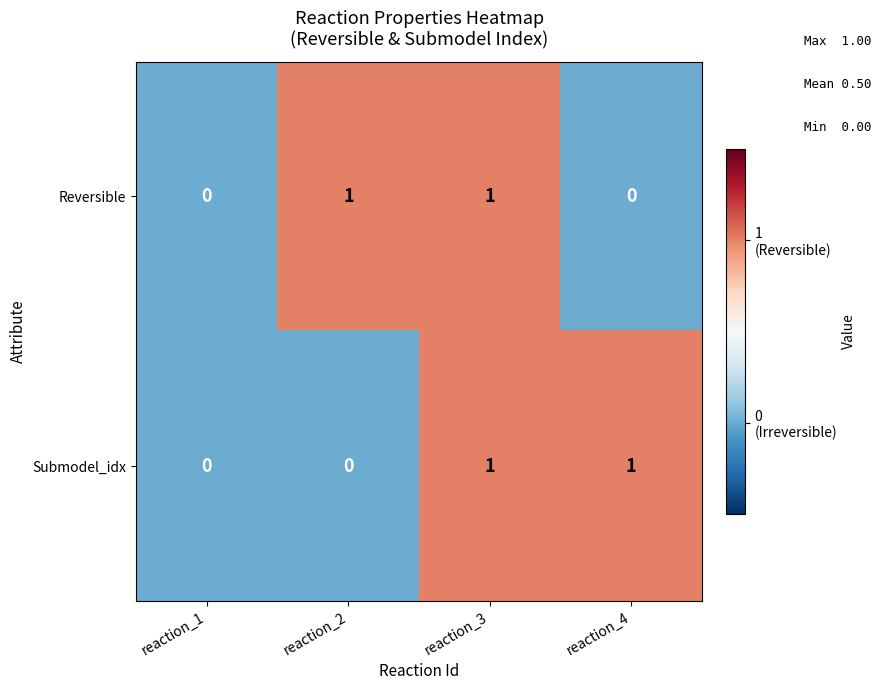

How many Reversible values are between 0 and 1?

4